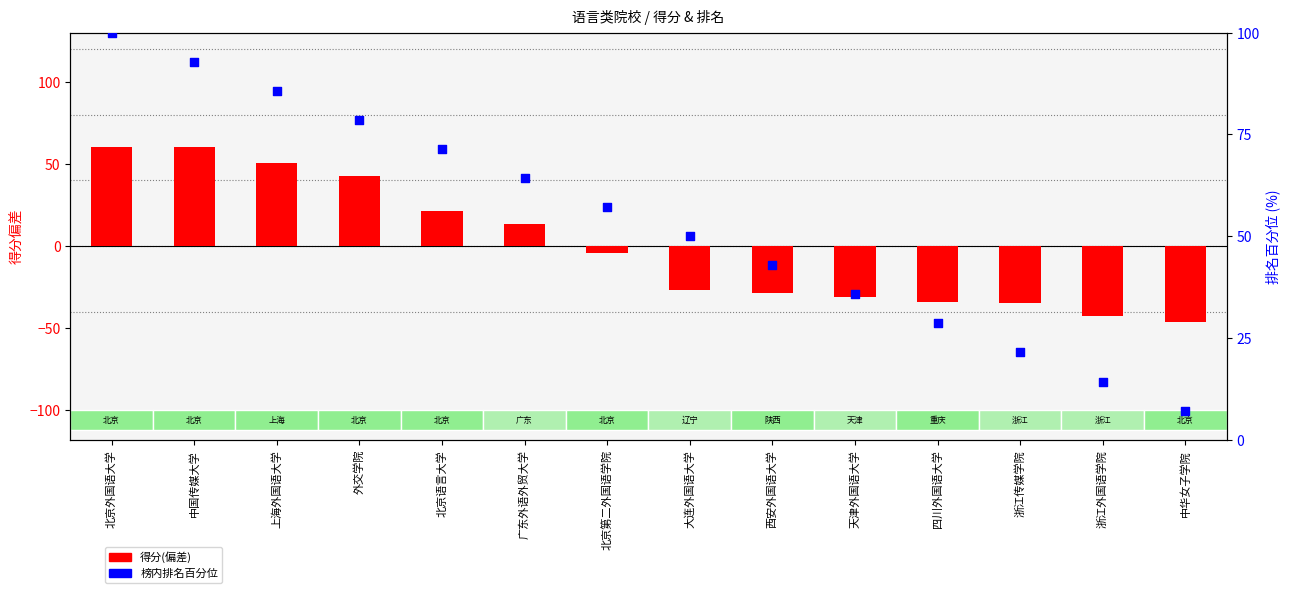

Which series contains the lowest Y value?

得分(偏差)